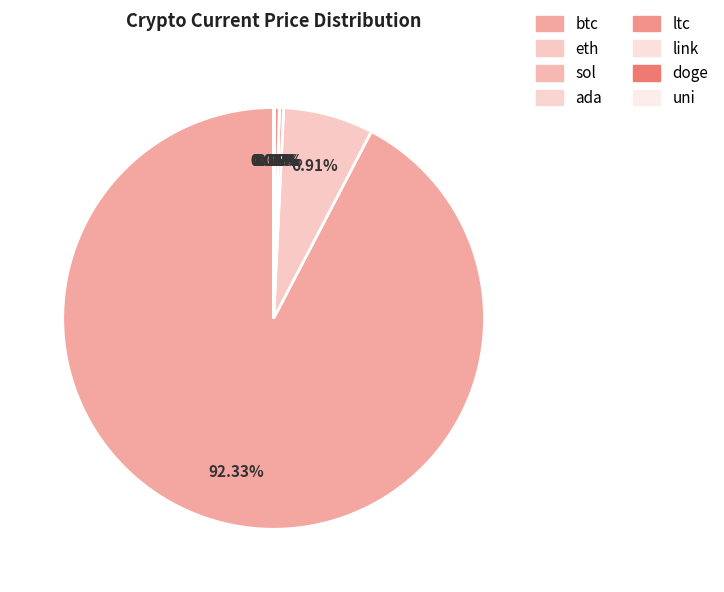

How much of the chart is everything except btc?

7.7%